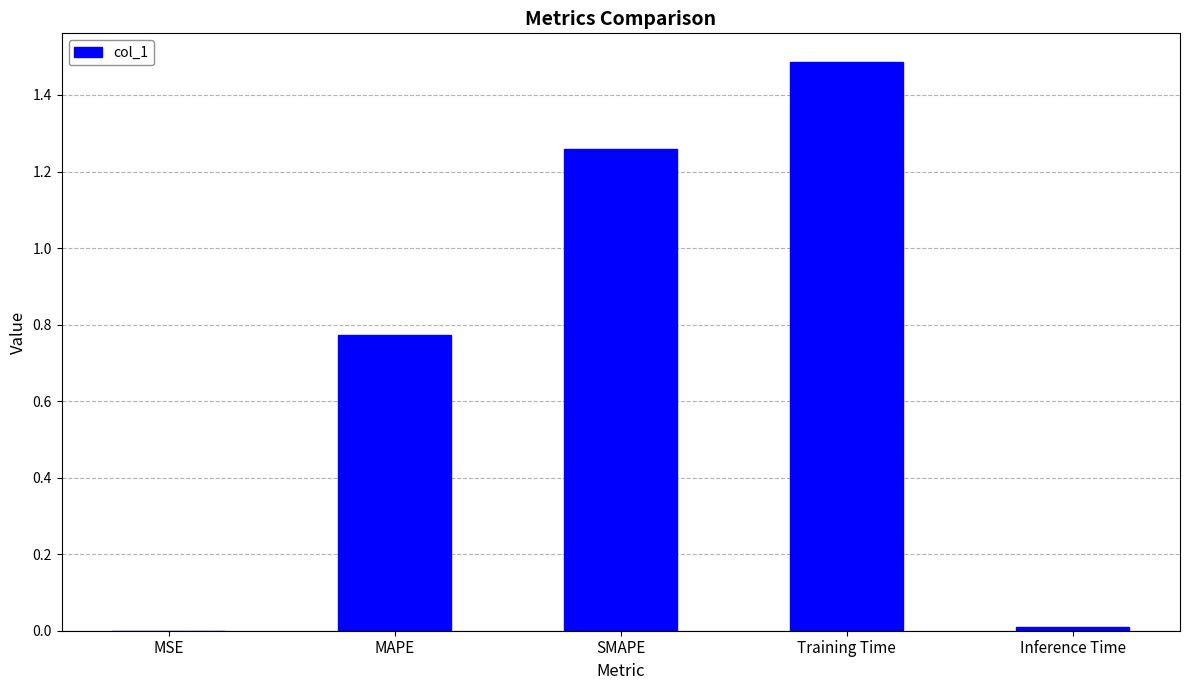

The value at MAPE is 1.0. True or false?

False